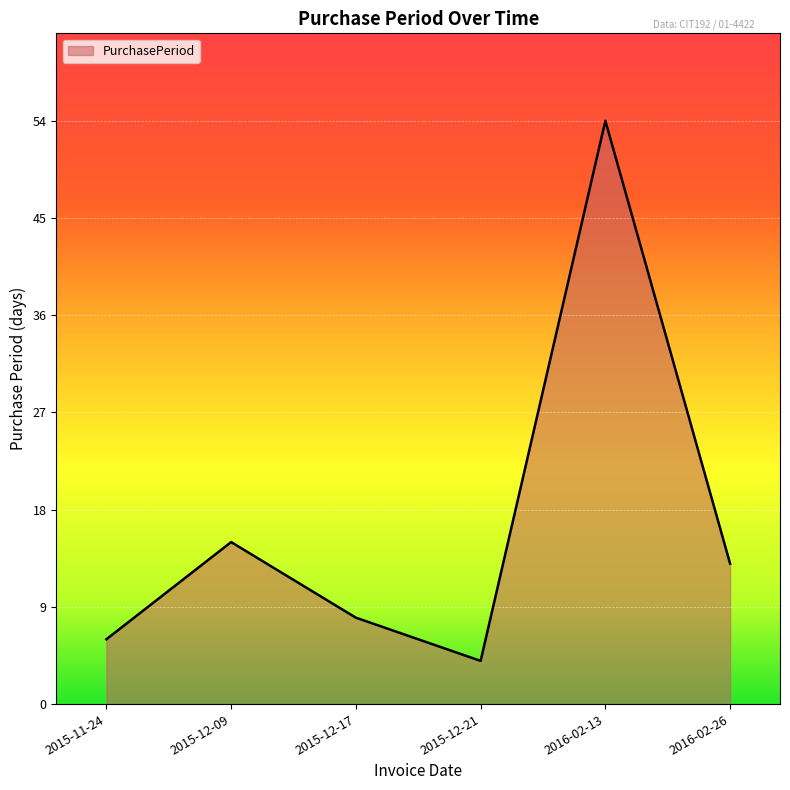

What position from the left is 2015-11-24?

1